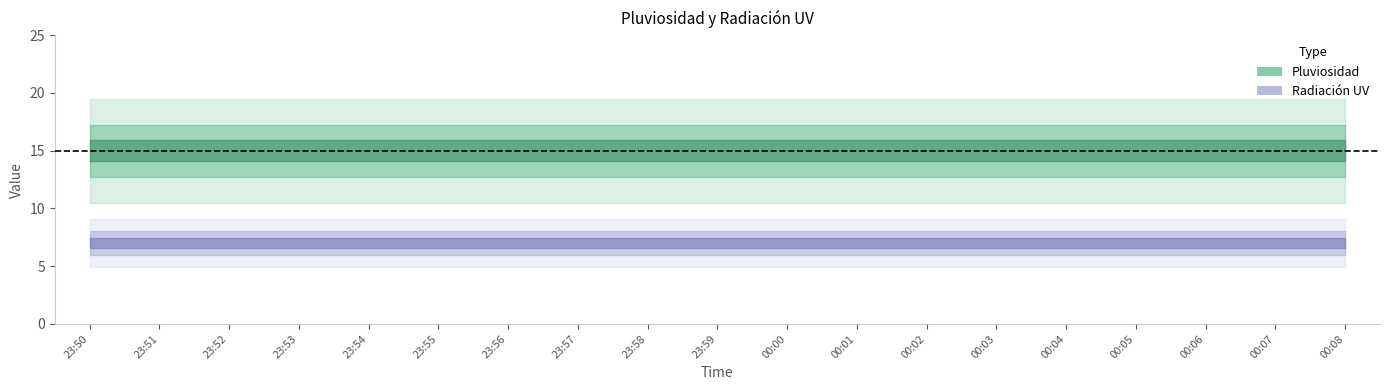

What is the label of the 15th point from the left?

00:04